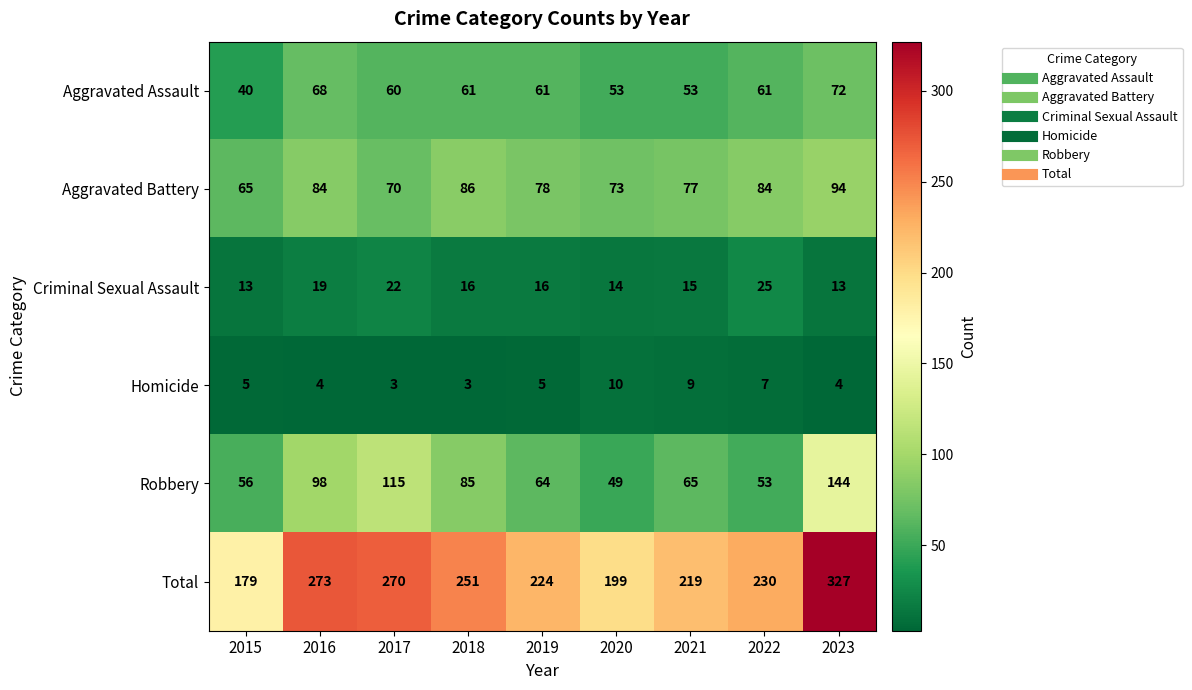

Count the number of data series in this chart.

6